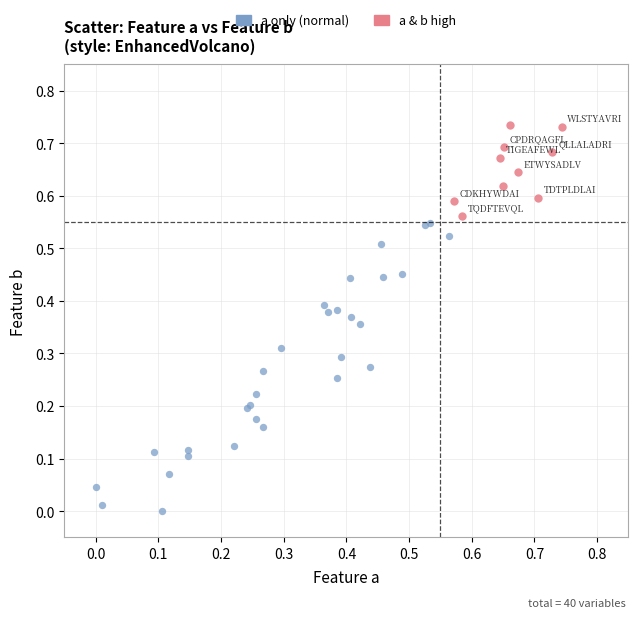

Which series reaches the minimum Y coordinate?

a only (normal)